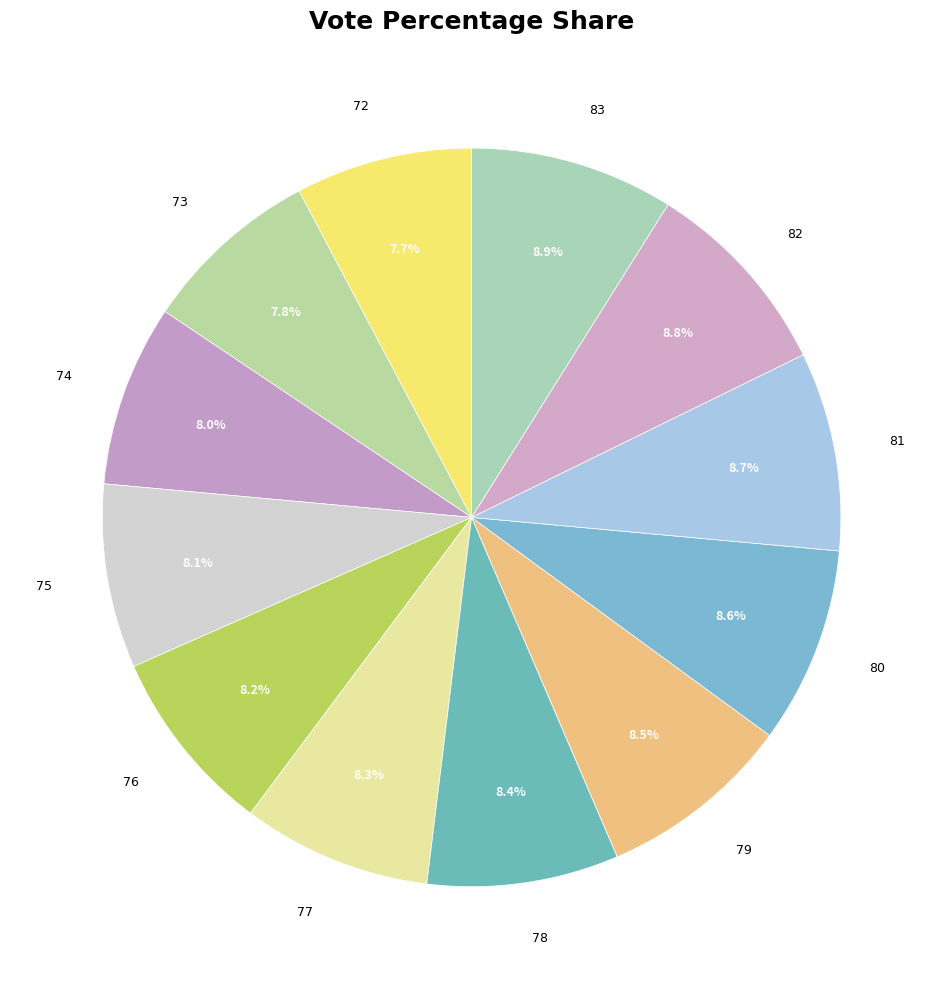

What percentage do 80 and 75 together represent?

16.7%